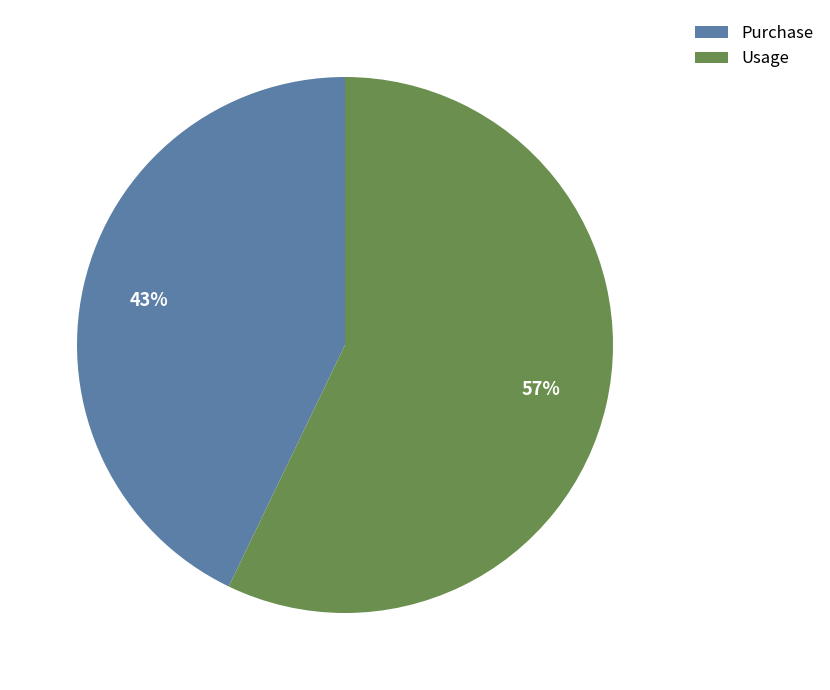

To the nearest percent, what is the difference between the Purchase and Usage slice percentages?

14%